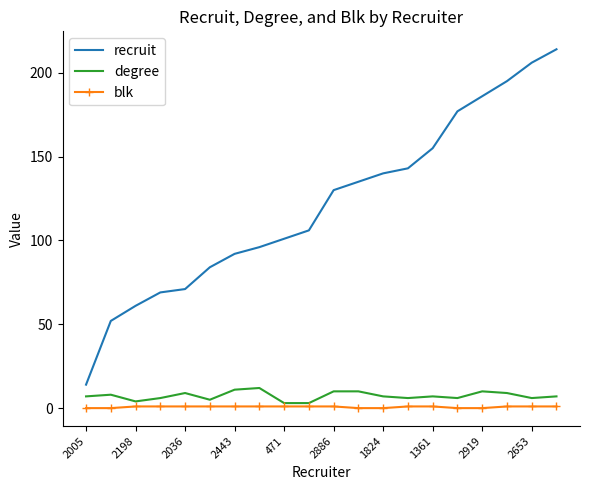

Reading left to right, list all the values displayed in this chart.

recruit: 14	52	61	69	71	84	92	96	101	106	130	135	140	143	155	177	186	195	206	214
degree: 7	8	4	6	9	5	11	12	3	3	10	10	7	6	7	6	10	9	6	7
blk: 0	0	1	1	1	1	1	1	1	1	1	0	0	1	1	0	0	1	1	1